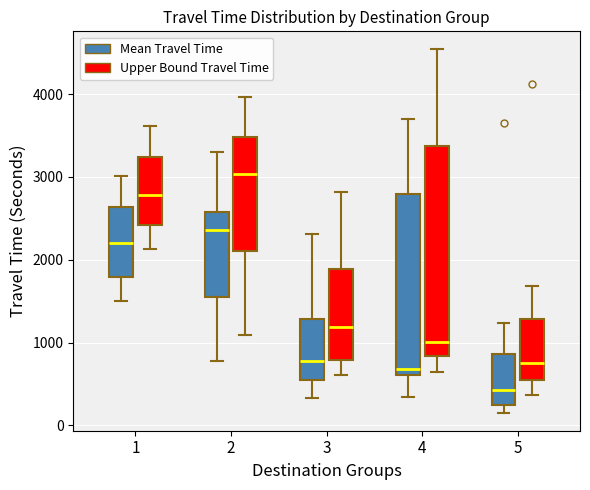

Where does the upper whisker of the box for 4 (Upper Bound Travel Time) end on the y-axis? The values are not printed on the chart, so give them approximately, as read against the axis.

4500